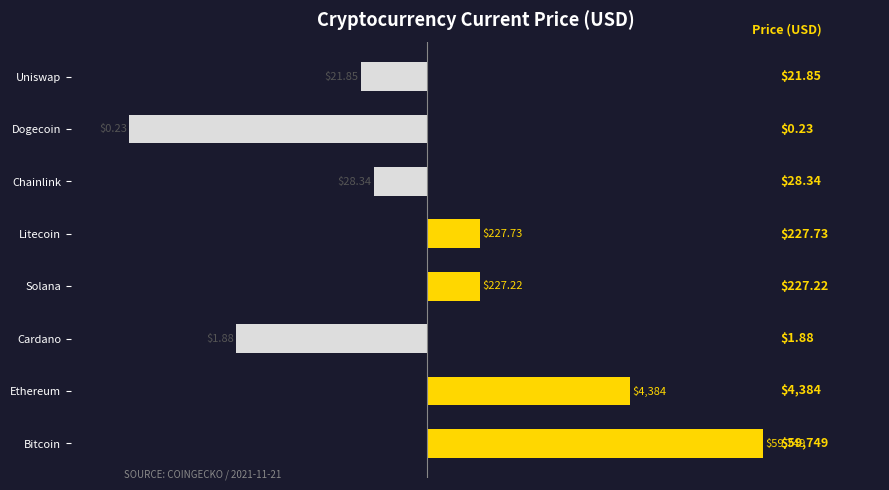

Does the chart contain any negative values?

Yes